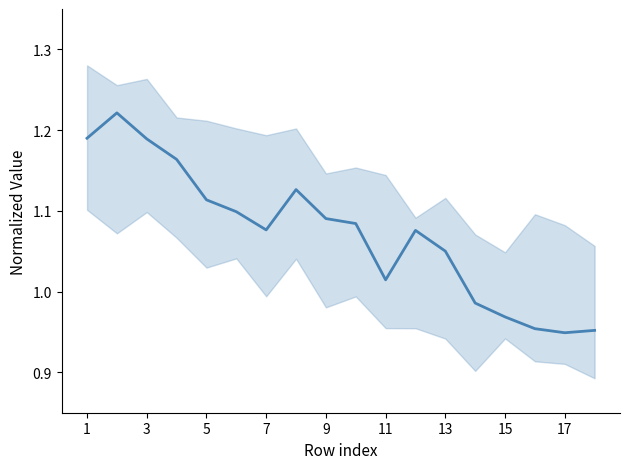

True or false: the data shows 1.0 at 17.

True